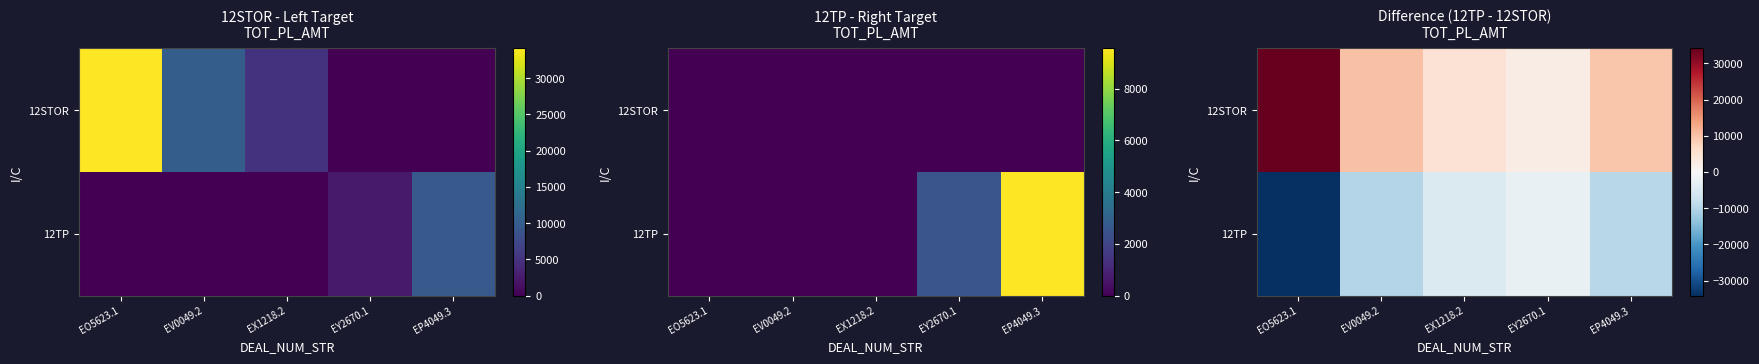

At which label does 12STOR reach its minimum?

EY2670.1